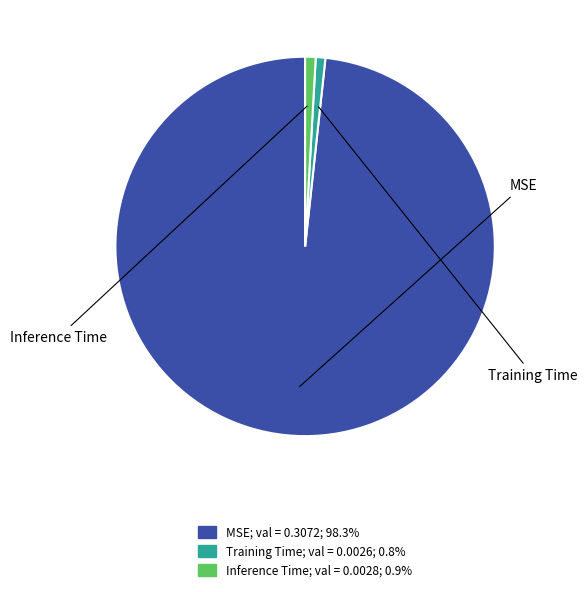

What portion of the pie excludes Inference Time?

99.1%